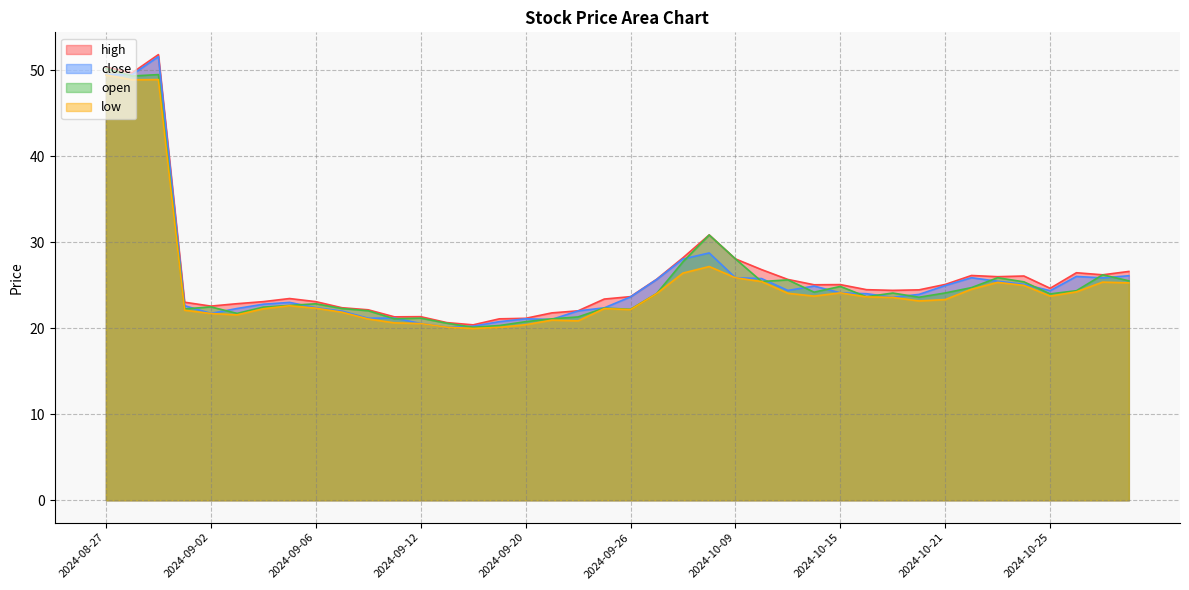

What is the total value across all series at 2024-10-11?

99.8